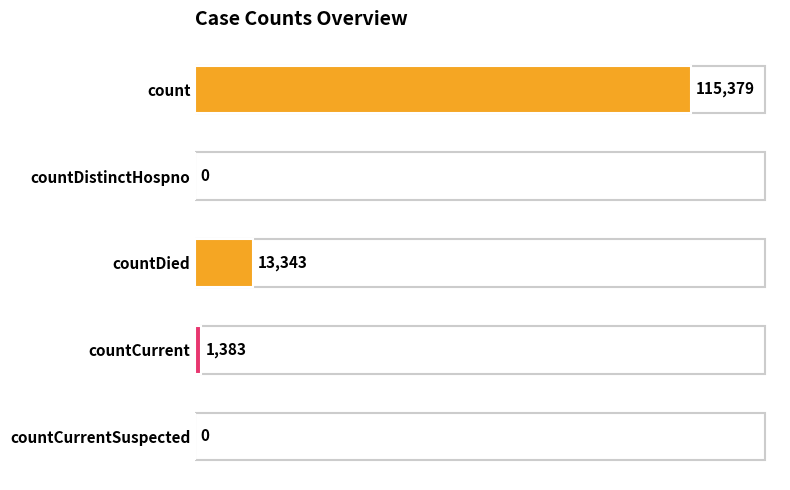

What is the change in value from countDistinctHospno to countDied?

+13343